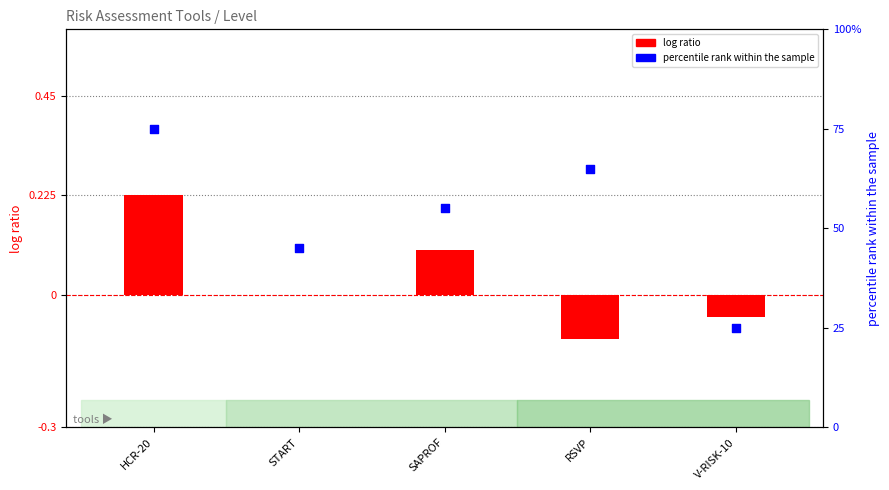

Which series has the largest total across all categories?

percentile rank within the sample